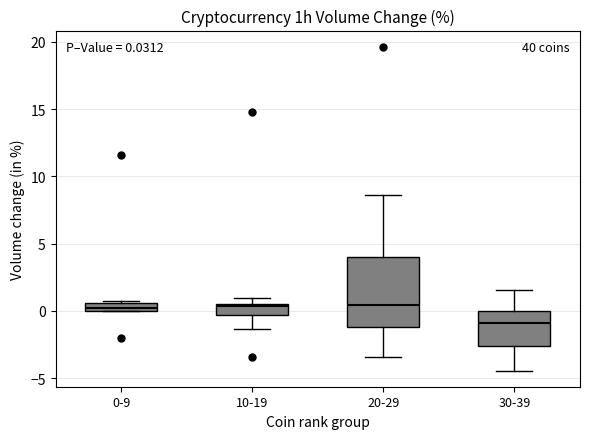

Which box is the tallest, from its lower edge to its upper edge?

20-29